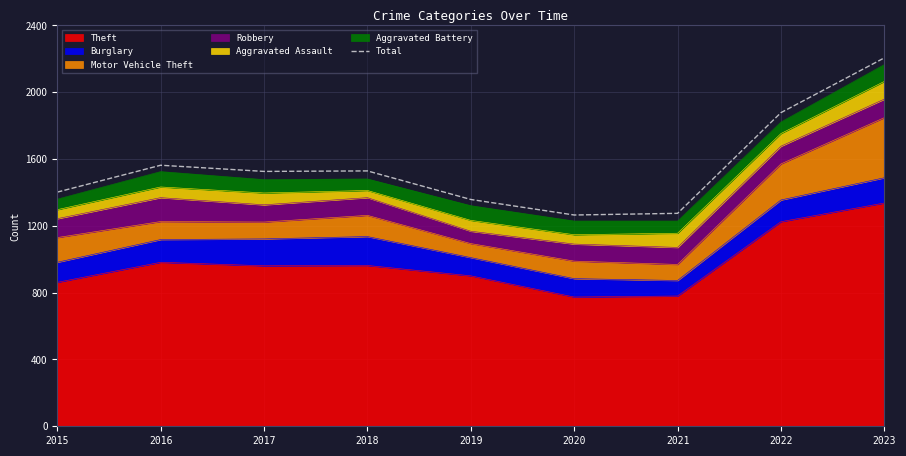

What is the difference between the maximum and second lowest values?

931